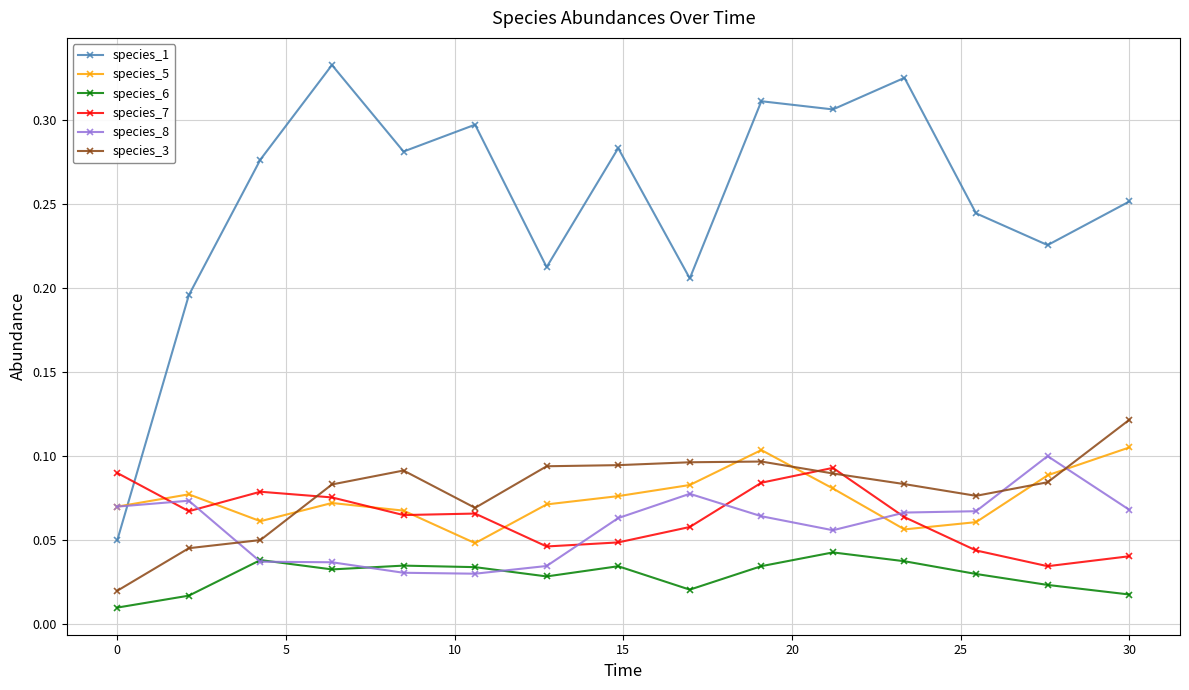

Which series has the widest spread of values?

species_1